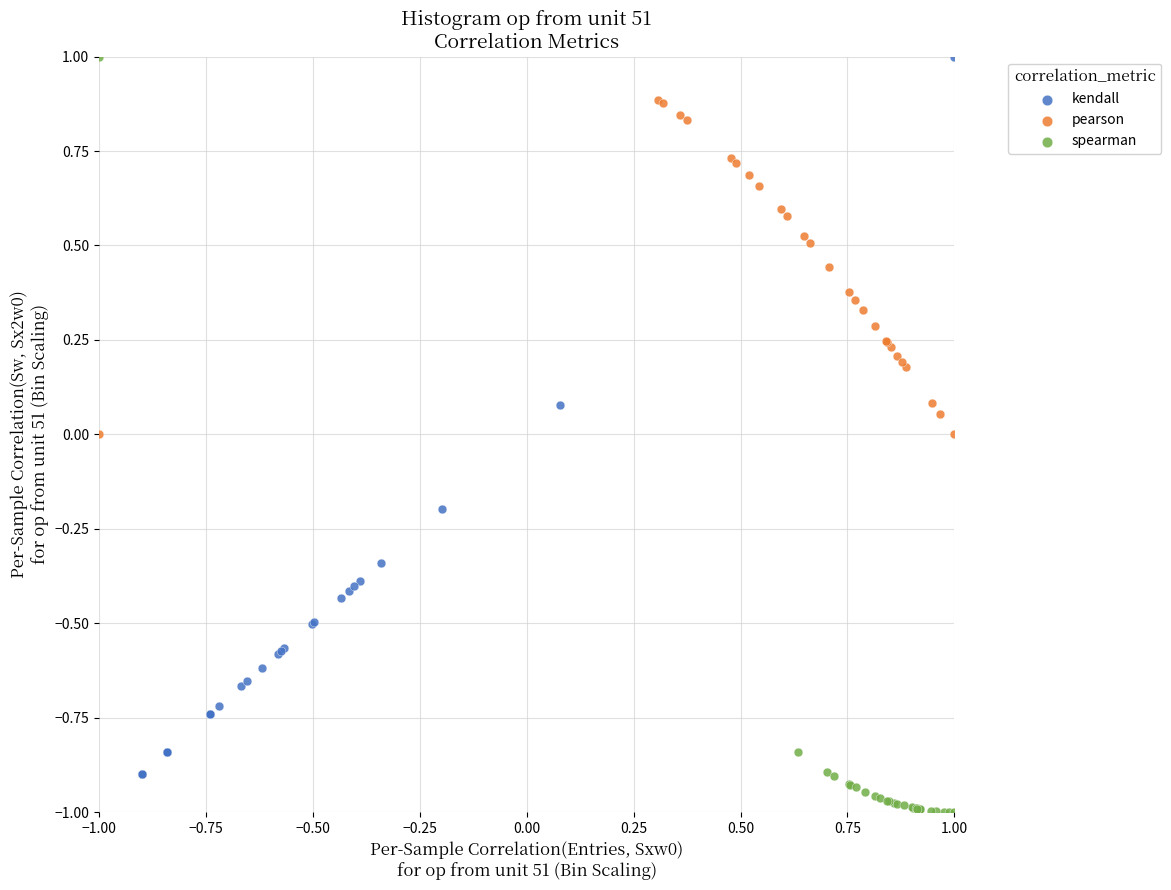

Which series contains the lowest Y value?

spearman